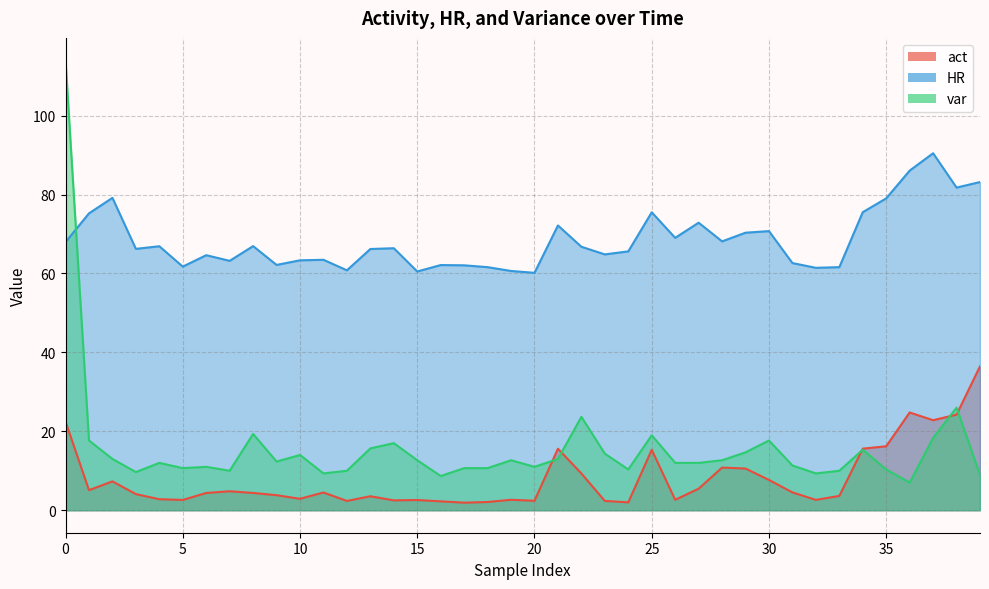

What is the total value across all series at 4?

81.7